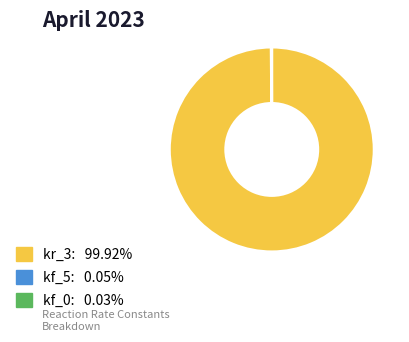

Does any single category account for the majority?

Yes